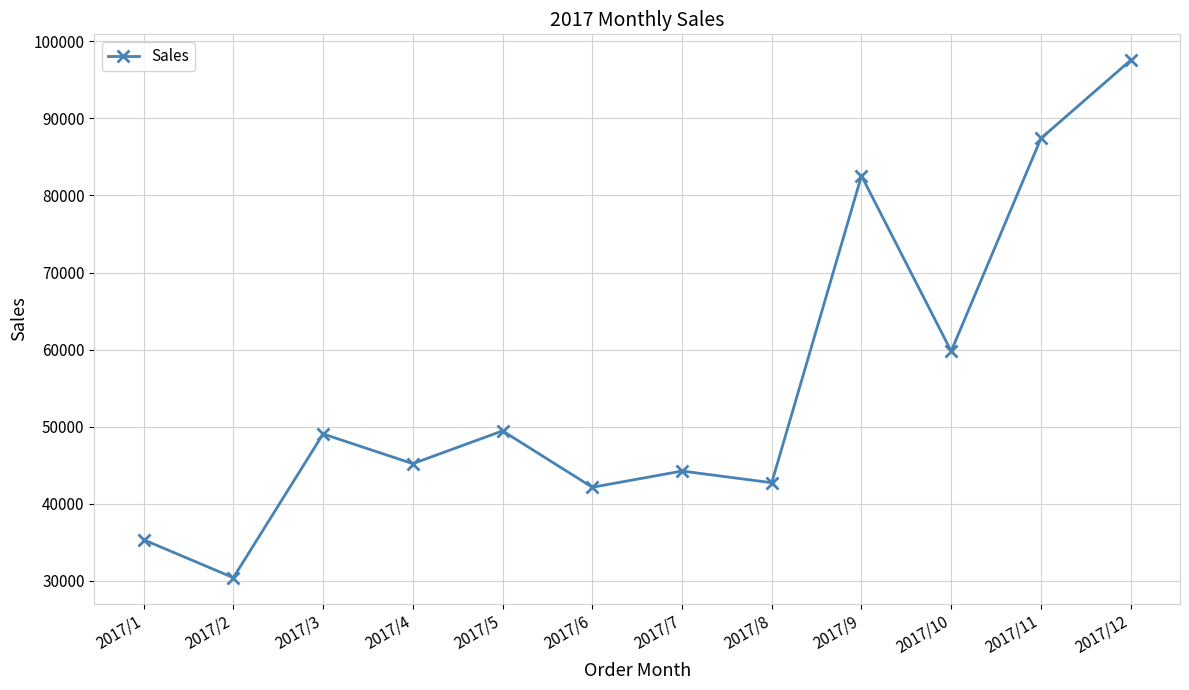

True or false: the data shows 97552 at 2017/12.

True